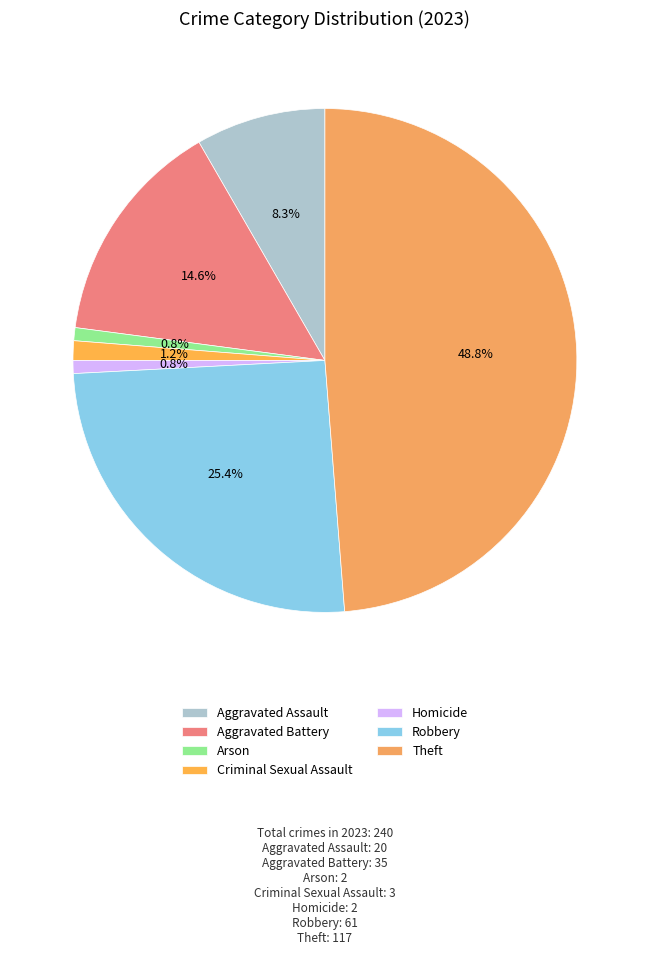

Approximately how many times larger is the value at Aggravated Assault compared to Theft?

0.2